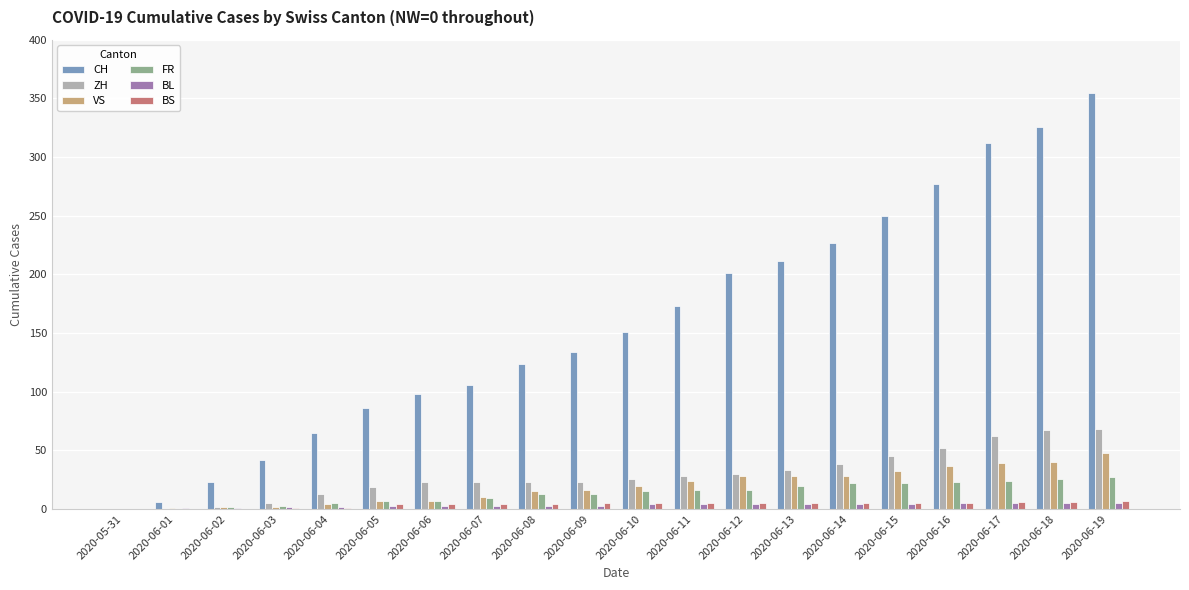

What is the sum of all VS values?

388